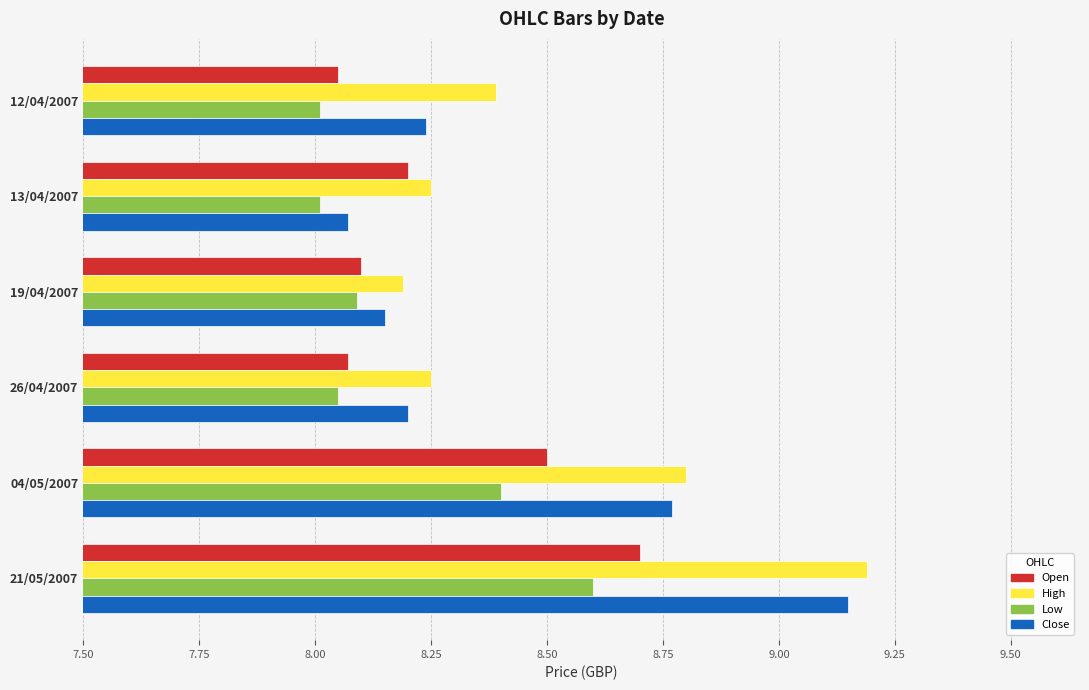

List the series in order of their overall mean, lowest first.

Low, Open, Close, High